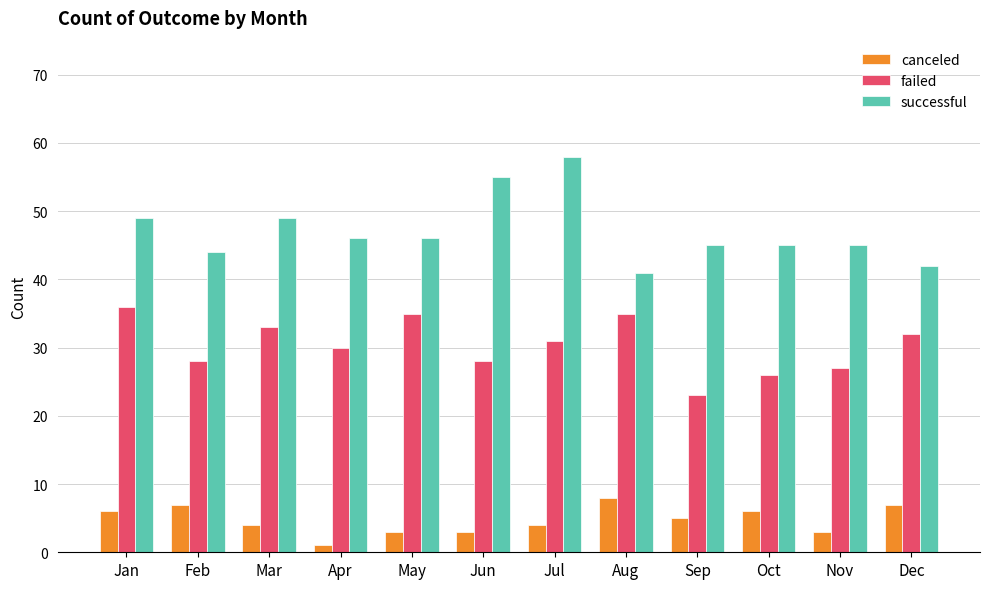

Count the number of data series in this chart.

3